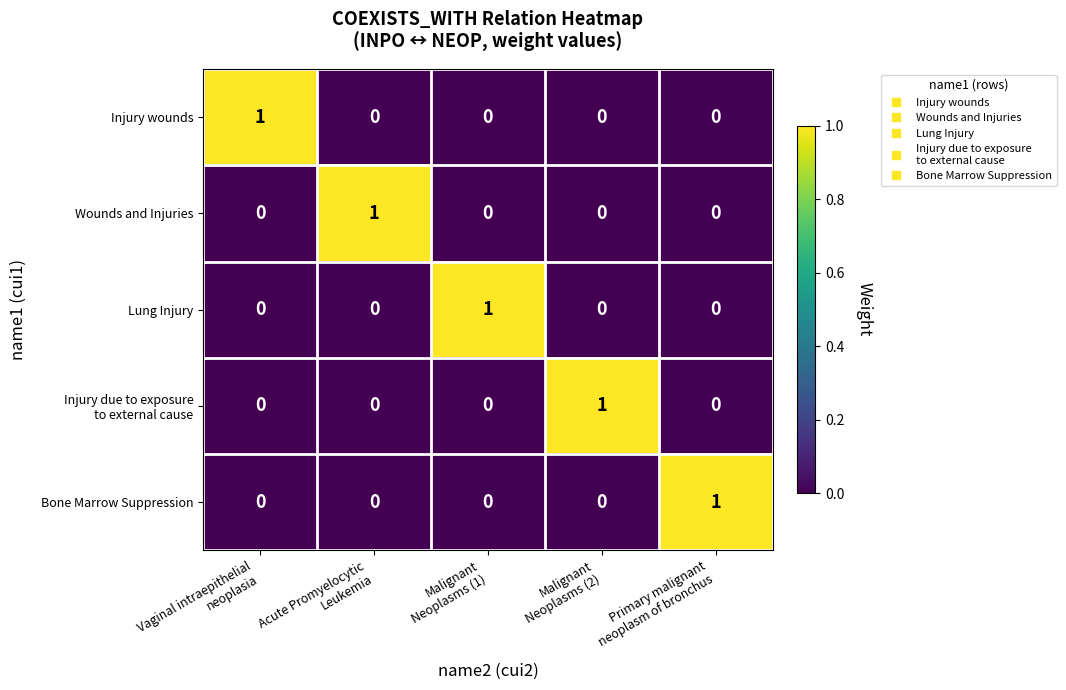

How many Bone Marrow Suppression values are between 0 and 1?

5